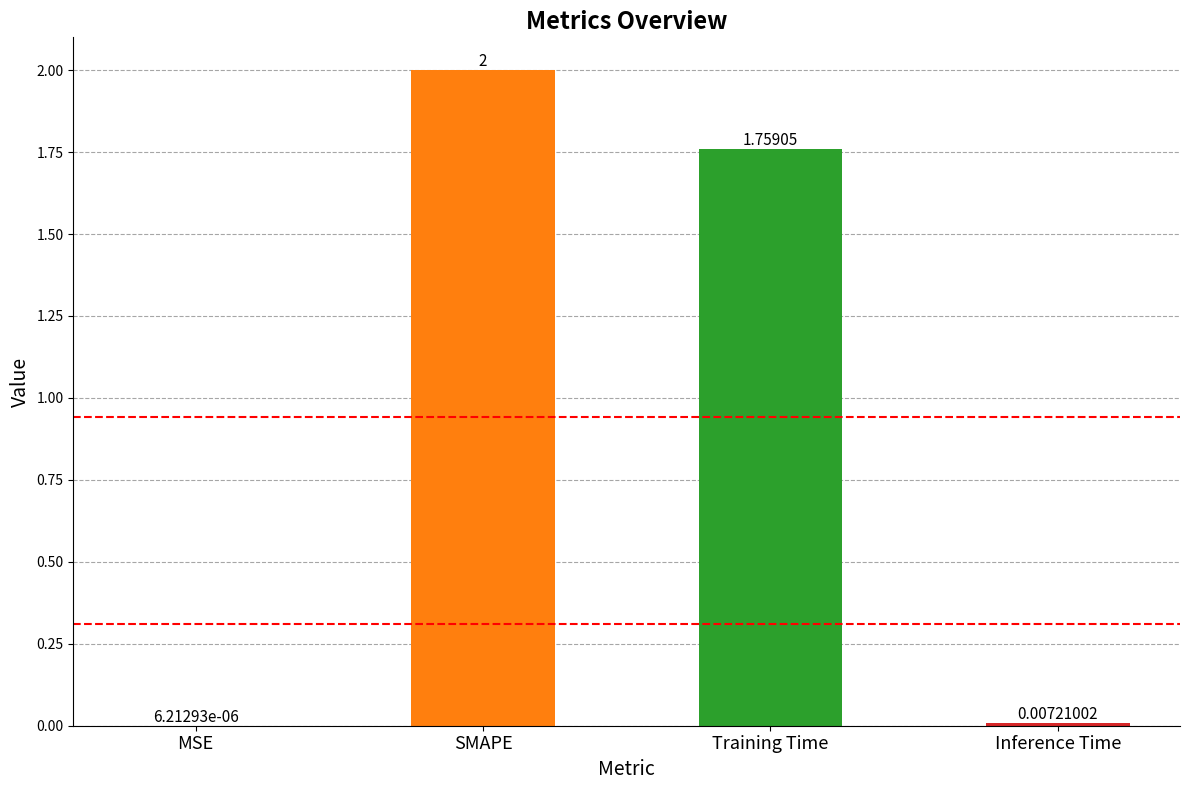

Which has a higher value, Training Time or Inference Time?

Training Time